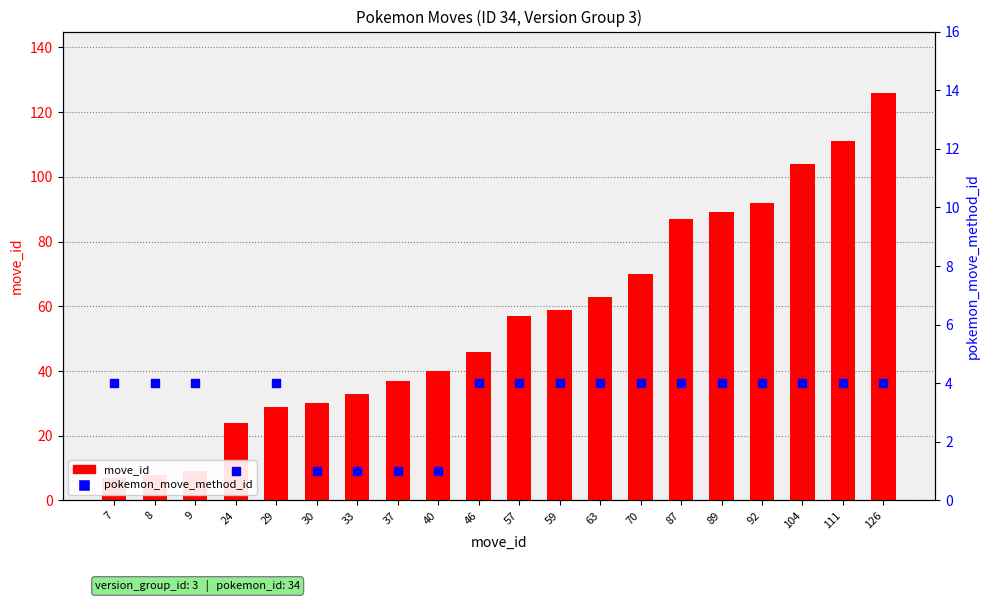

At which category is the sum across all series the highest?

126